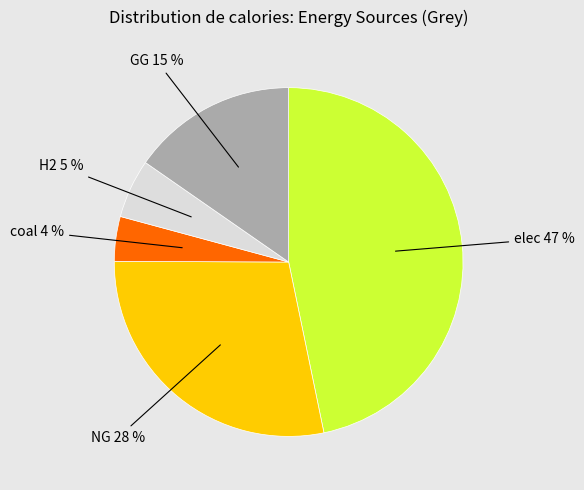

To the nearest percent, what is the difference between the largest and smallest slice percentages?

43%